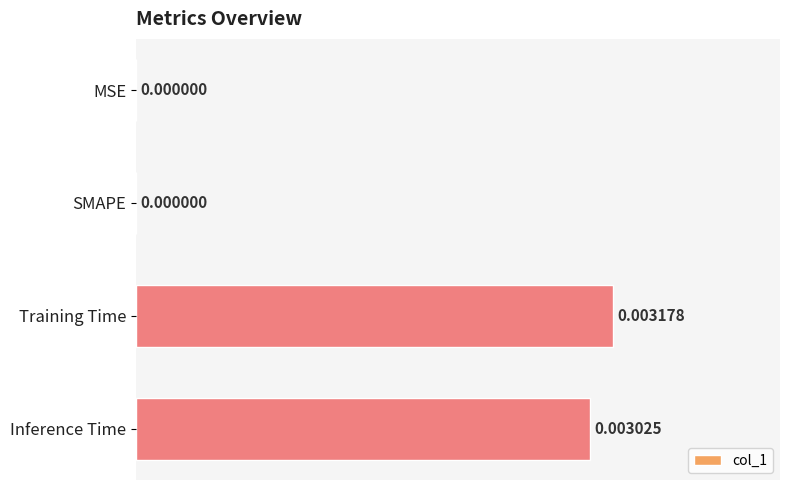

Which category has the highest value across all series?

Training Time